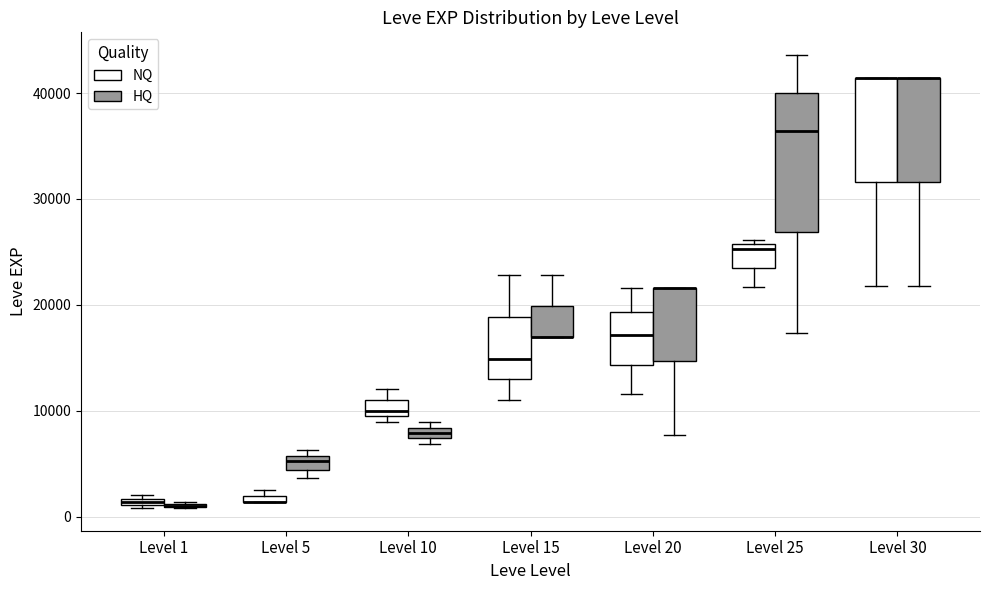

Comparing the boxes themselves (not the whiskers), which one is the tallest?

Level 25 (HQ)